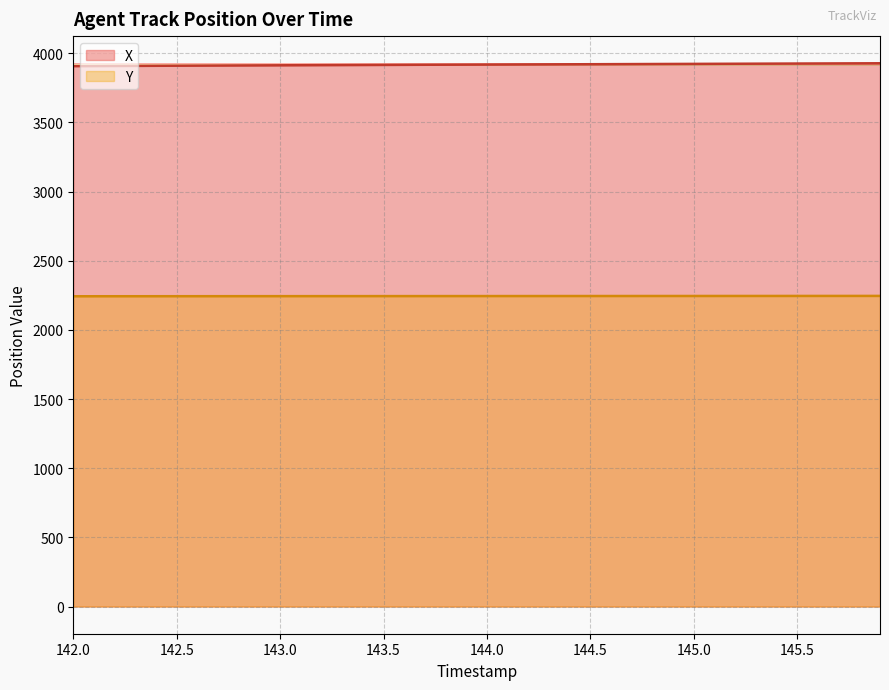

The Y series shows 3628.0 at 145.5. True or false?

False